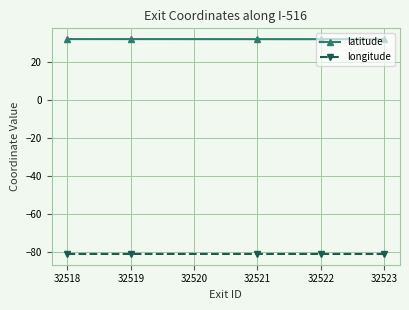

True or false: longitude and latitude intersect in this chart.

False